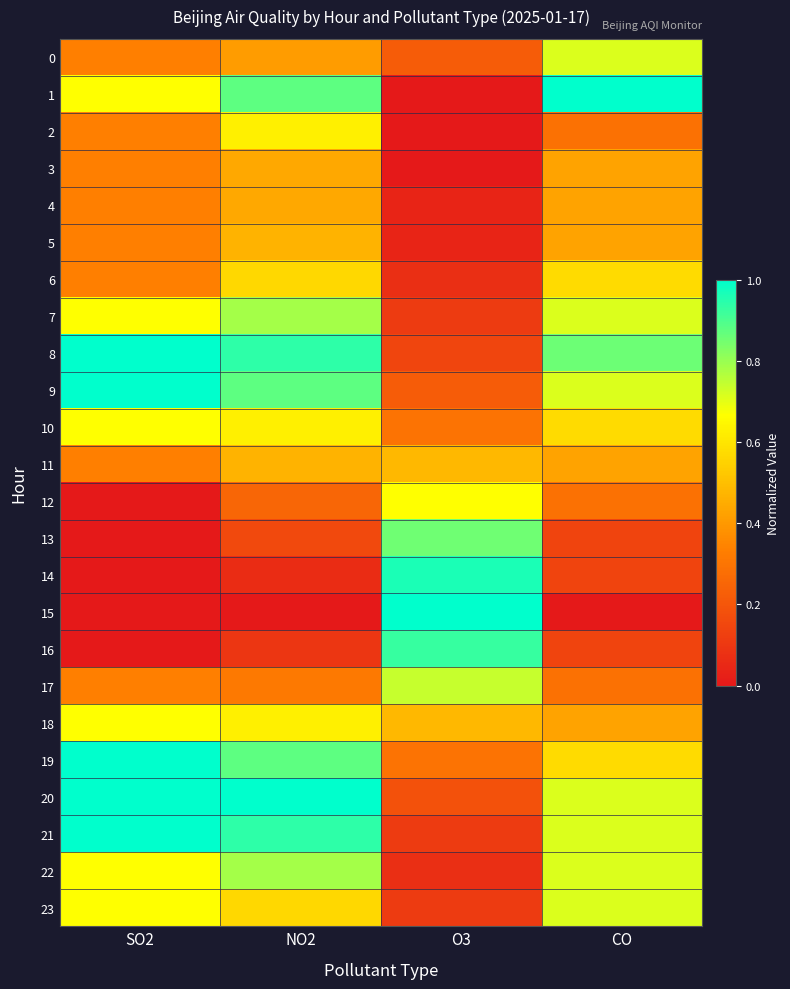

Between SO2 and NO2, which is larger?

NO2